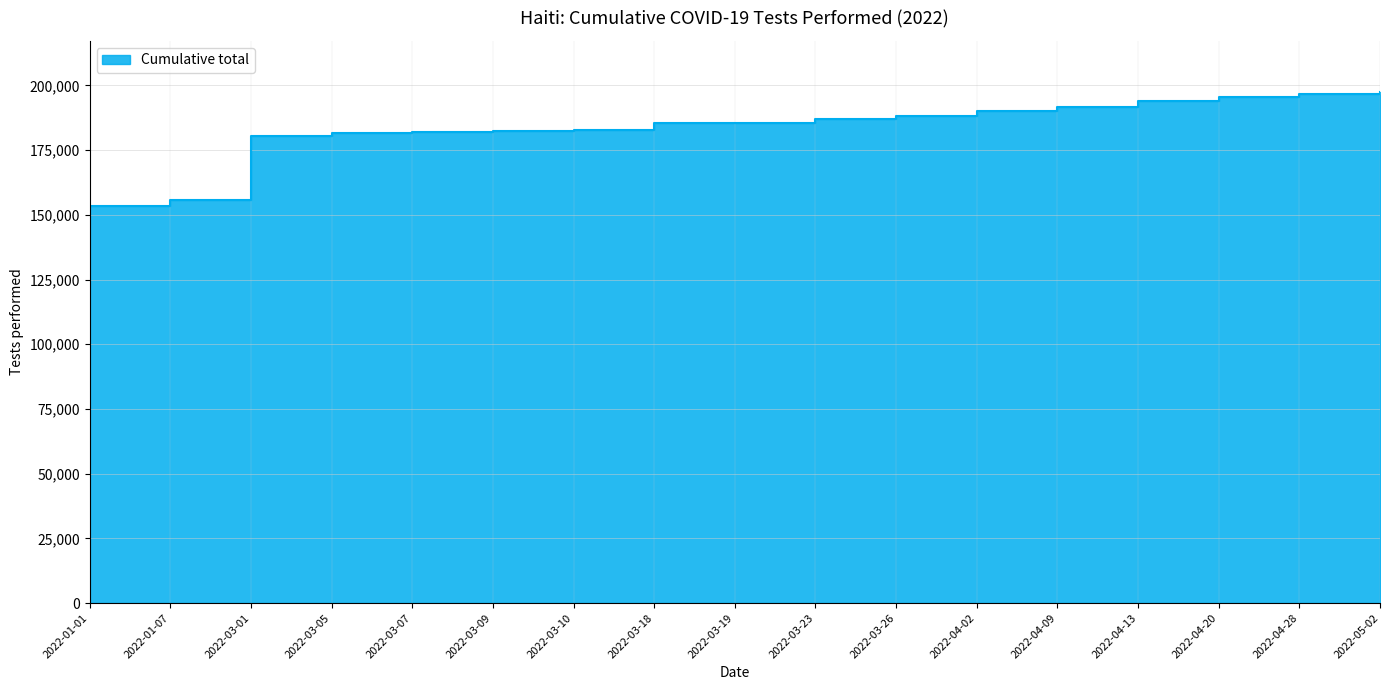

How many data points does each series have?

17